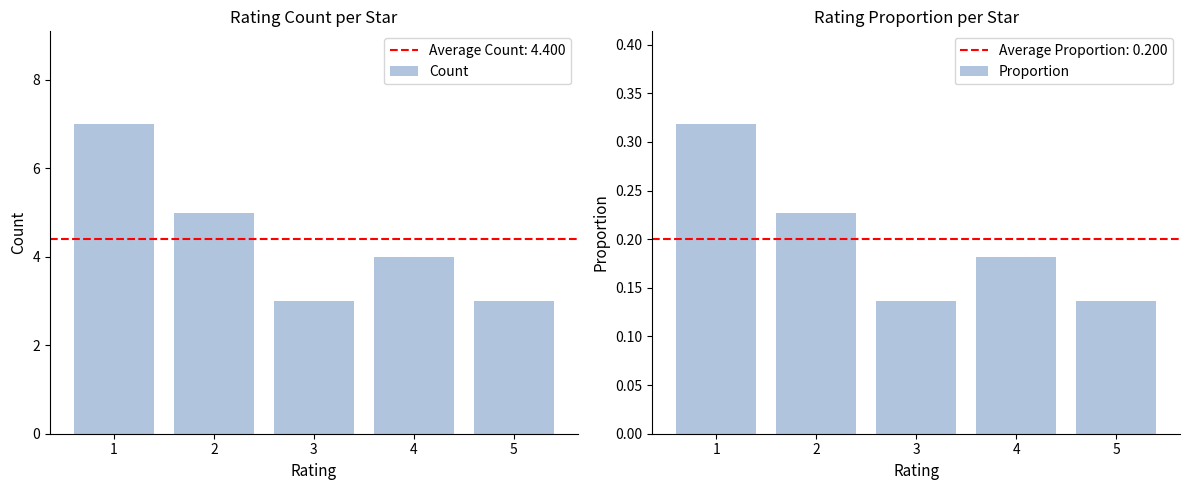

What are all the series names shown in the legend?

Count, Proportion